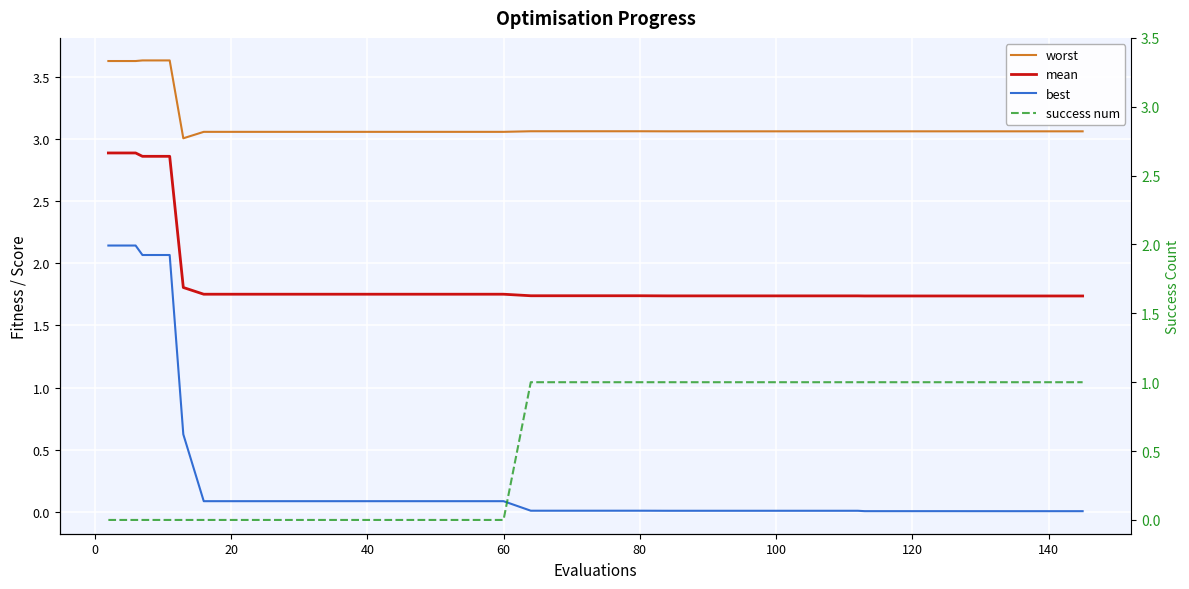

True or false: best and worst intersect in this chart.

False